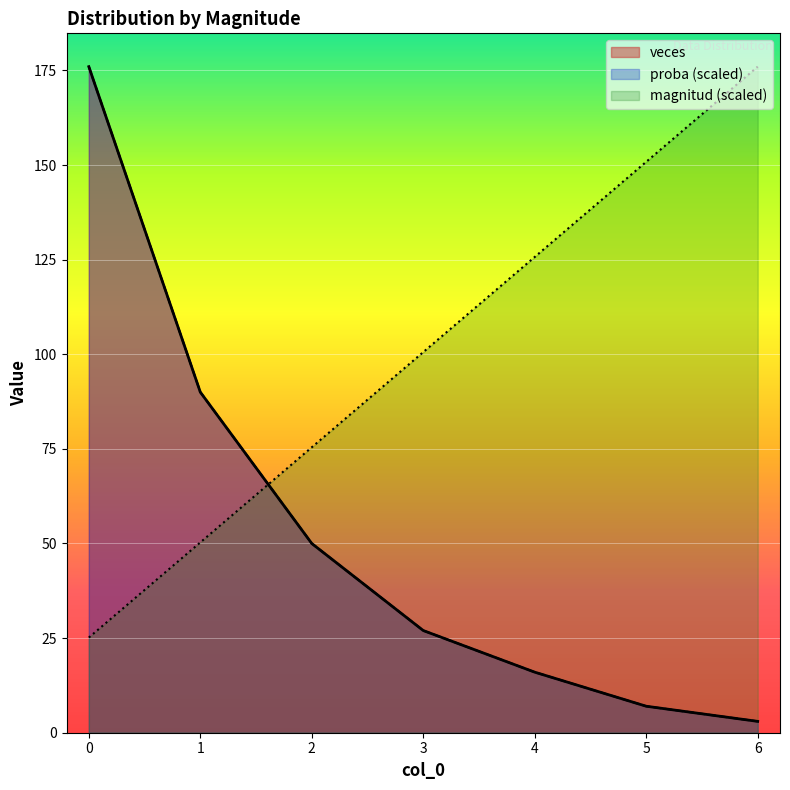

Which series changed the most between 4 and 5?

magnitud